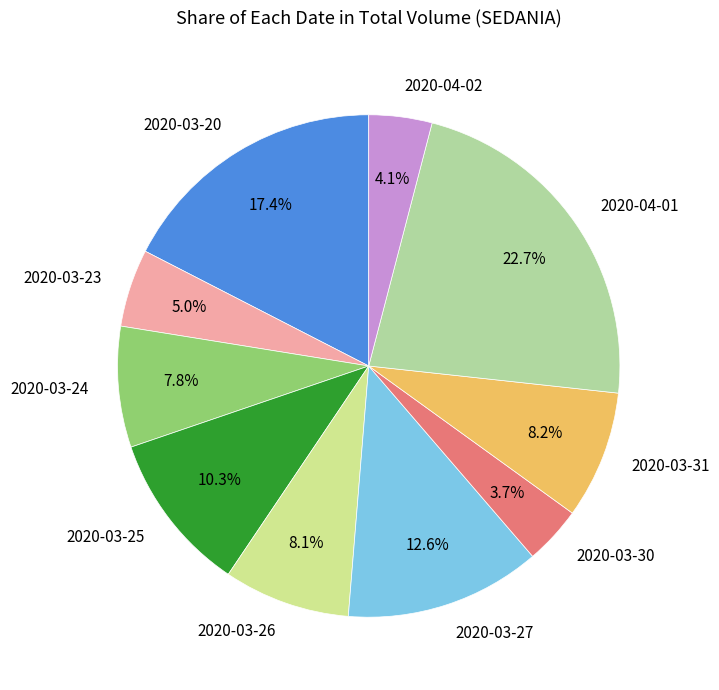

What is the largest slice in the pie chart?

2020-04-01